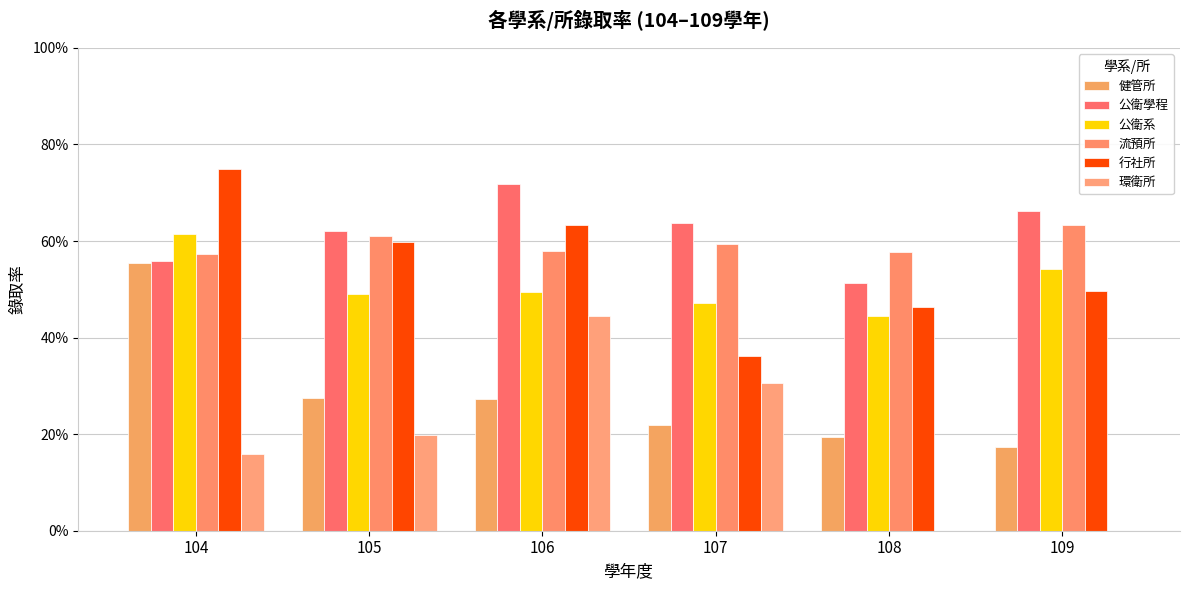

At how many categories does at least one series exceed 0?

6